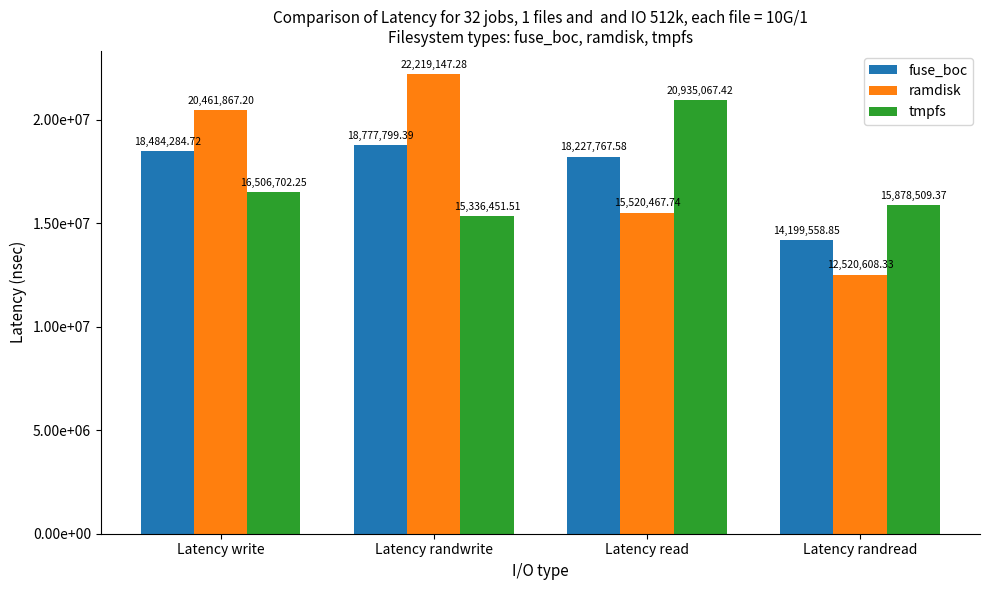

What are all the series names shown in the legend?

fuse_boc, ramdisk, tmpfs